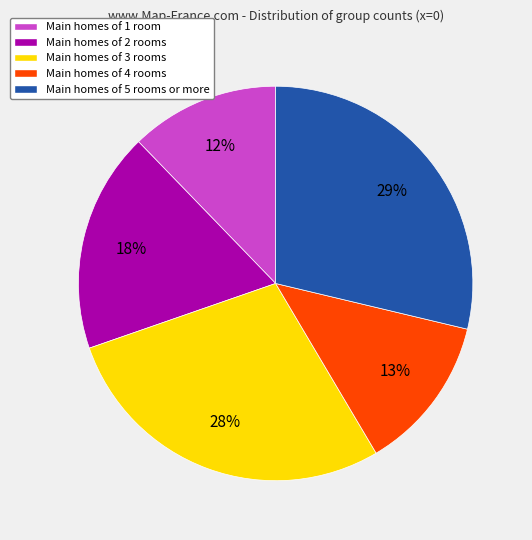

Is there a majority slice in this chart?

No